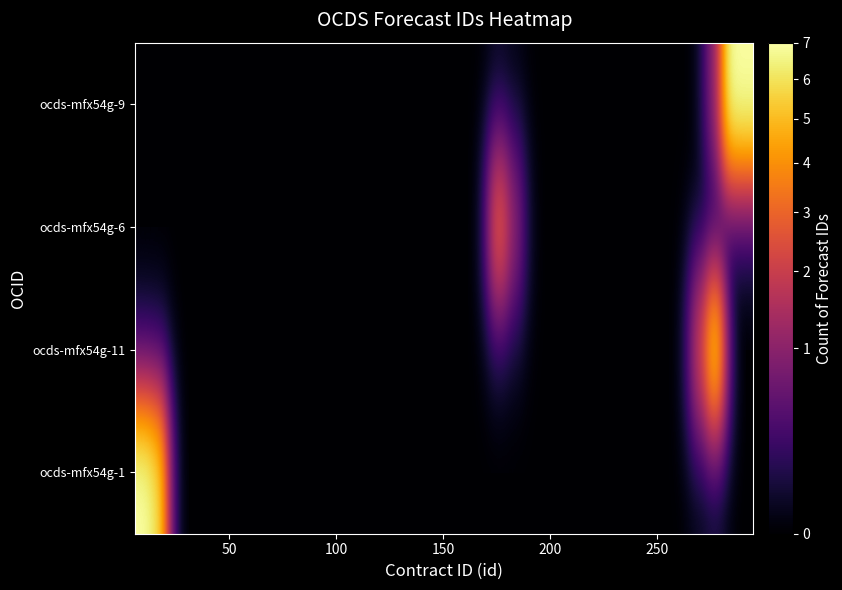

Count the number of data series in this chart.

4